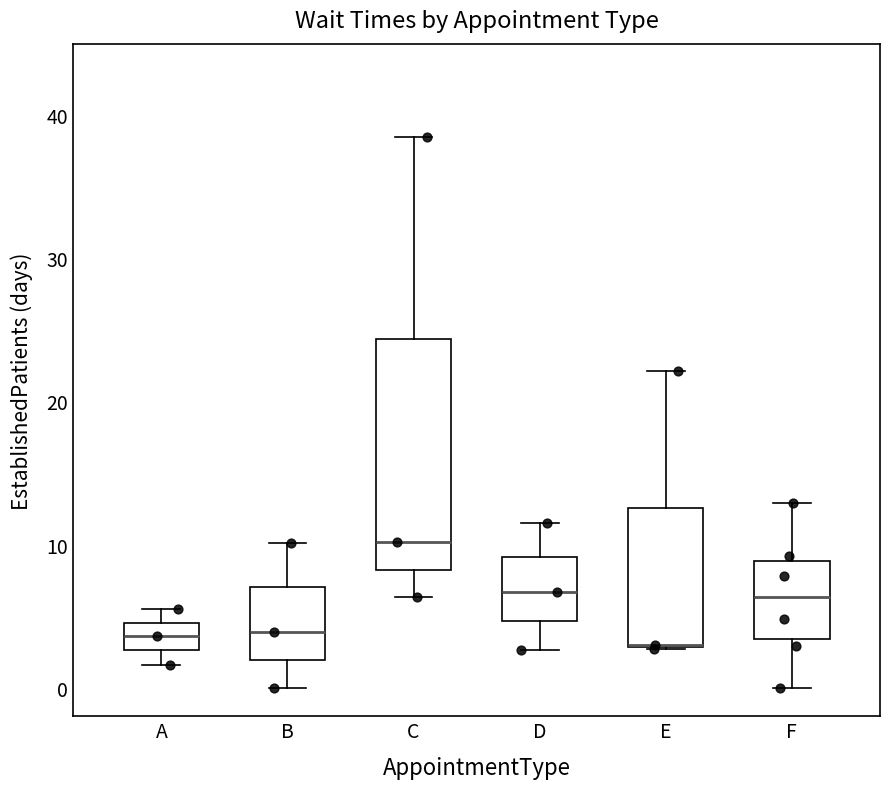

Comparing the boxes themselves (not the whiskers), which one is the tallest?

C